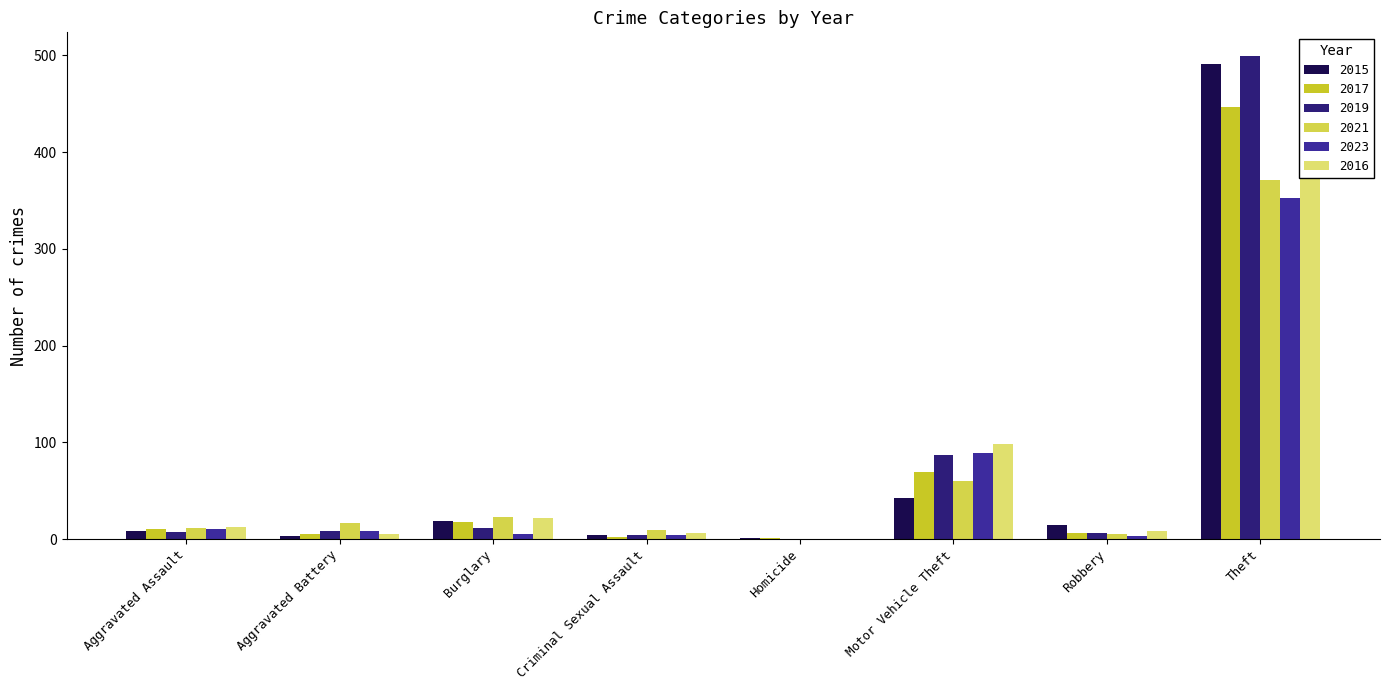

What is the label of the 2nd bar from the right?

Robbery